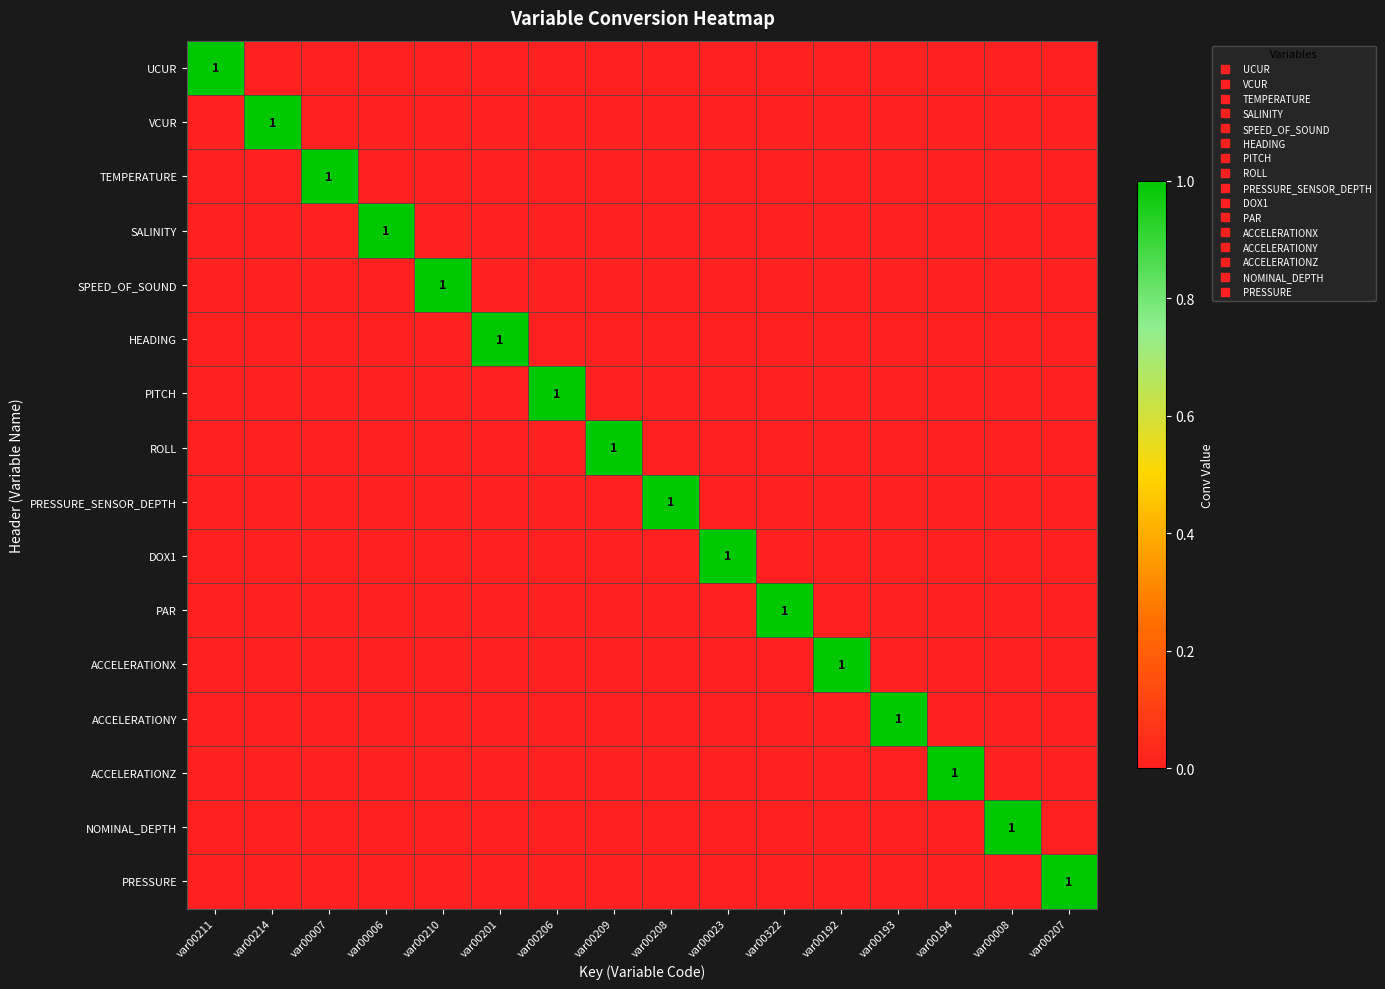

Which series changed the most between var00211 and var00206?

UCUR